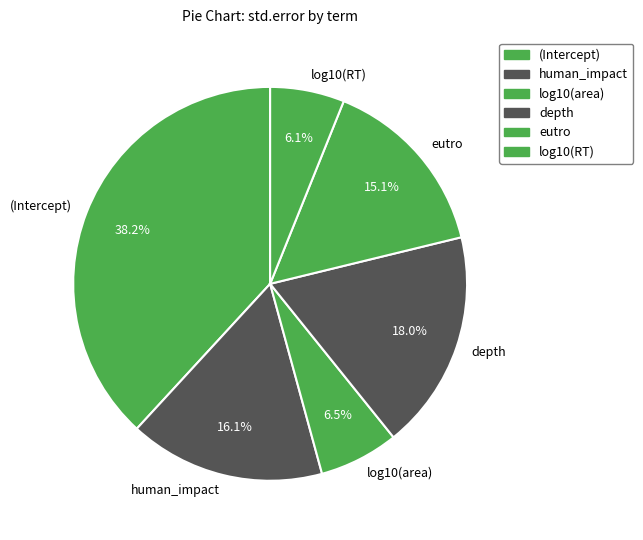

Between human_impact and (Intercept), which is larger?

(Intercept)